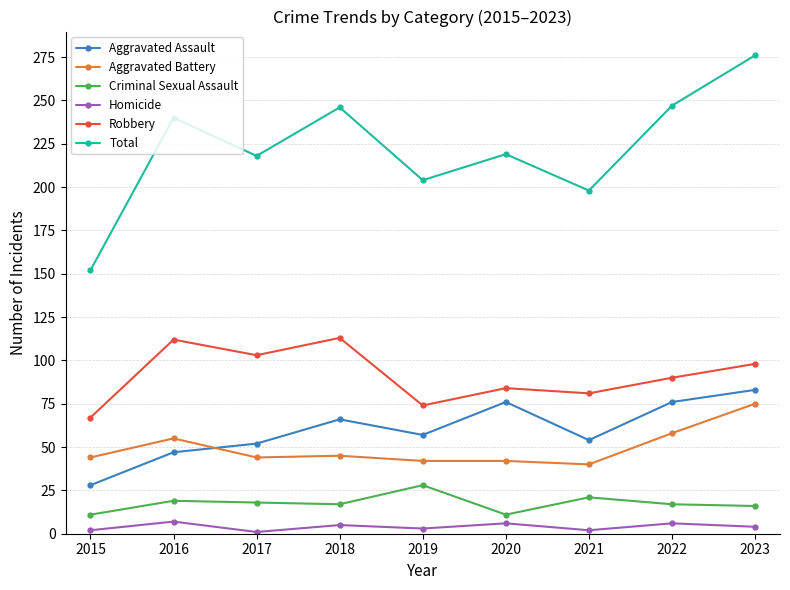

What is the minimum value shown in the chart?

1